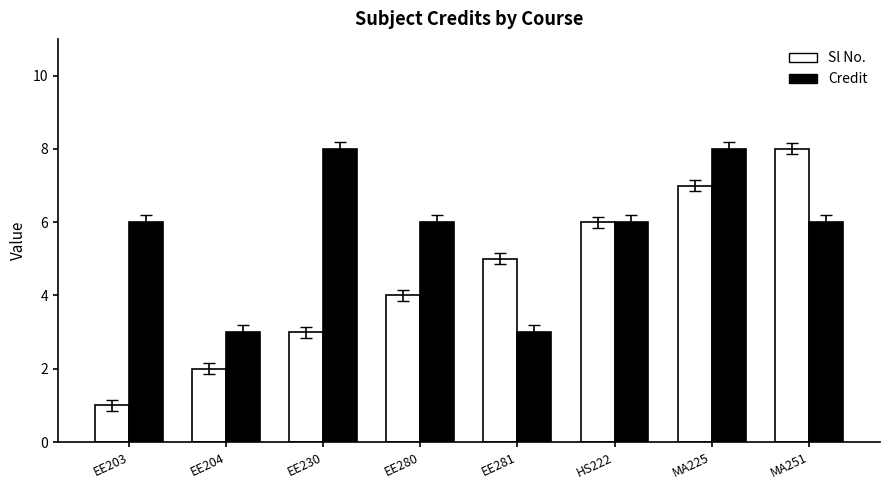

Rank the series by their average value, from highest to lowest.

Credit, Sl No.